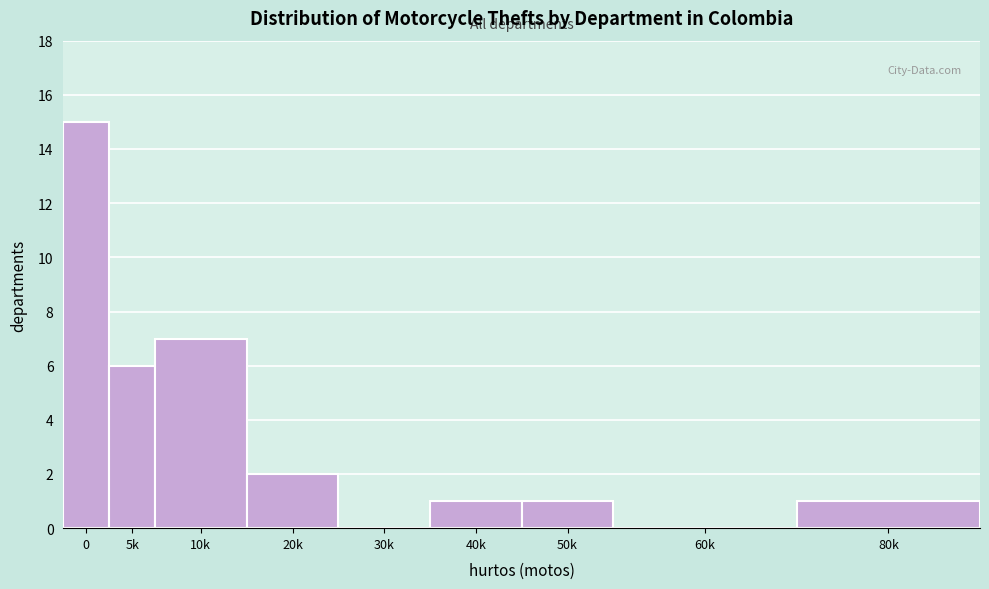

Reading left to right, what are all the values shown in this chart?

0=15	5k=6	10k=7	20k=2	30k=0	40k=1	50k=1	60k=0	80k=1